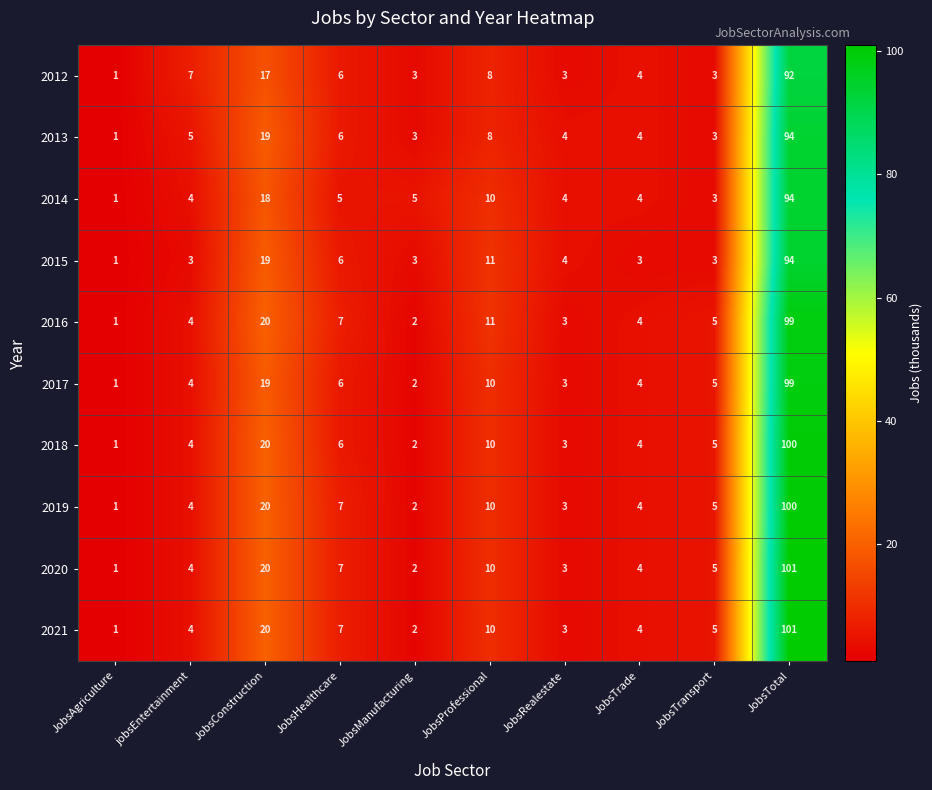

Between JobsAgriculture and JobsManufacturing, which series saw the biggest shift?

2014